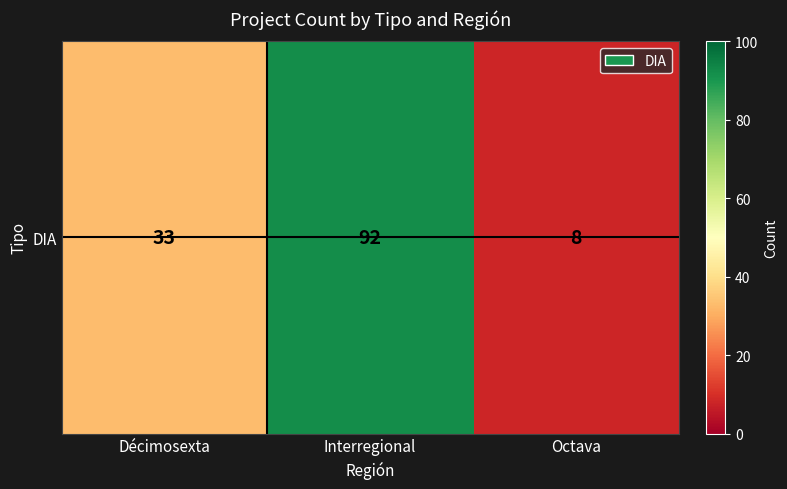

True or false: the data shows 44 at Interregional.

False